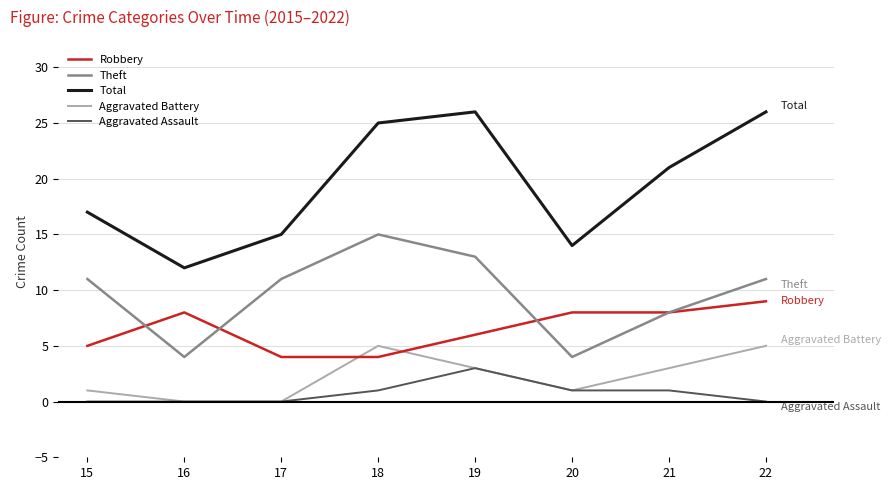

Does the chart display data point markers on the line(s)?

No